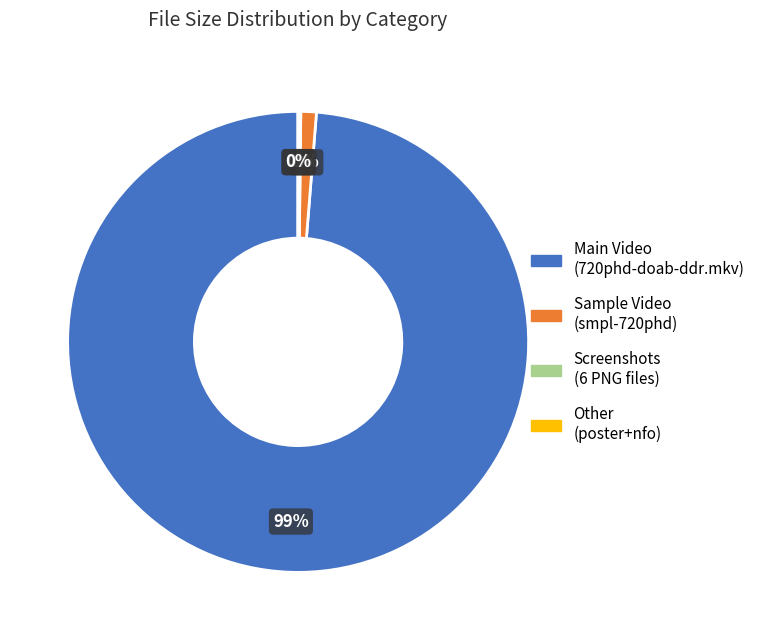

Is there a majority slice in this chart?

Yes